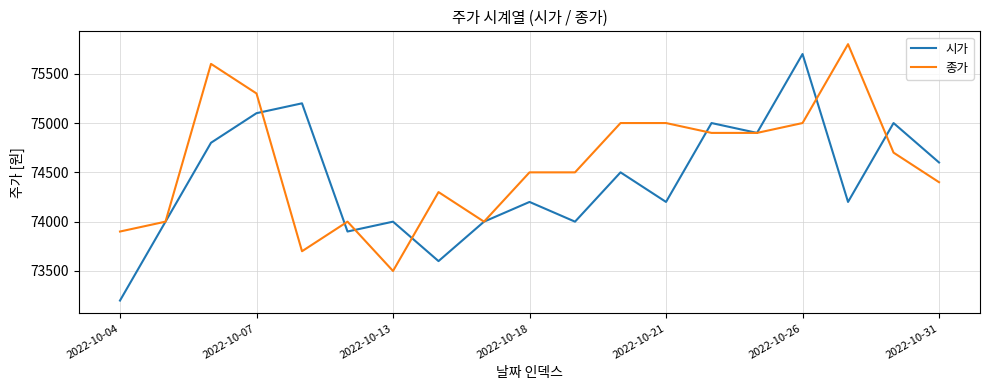

Which series has the largest total across all categories?

종가